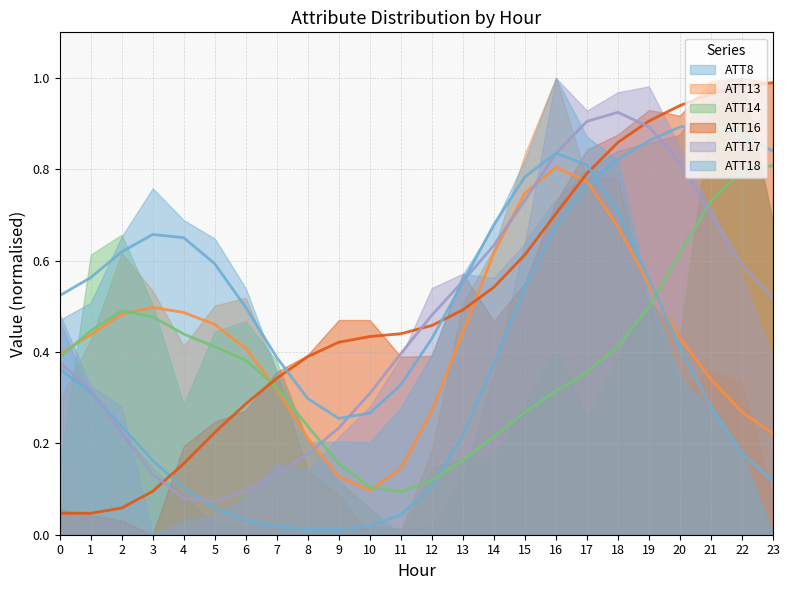

What is the difference between the second highest and minimum values in the ATT16 series?

0.9